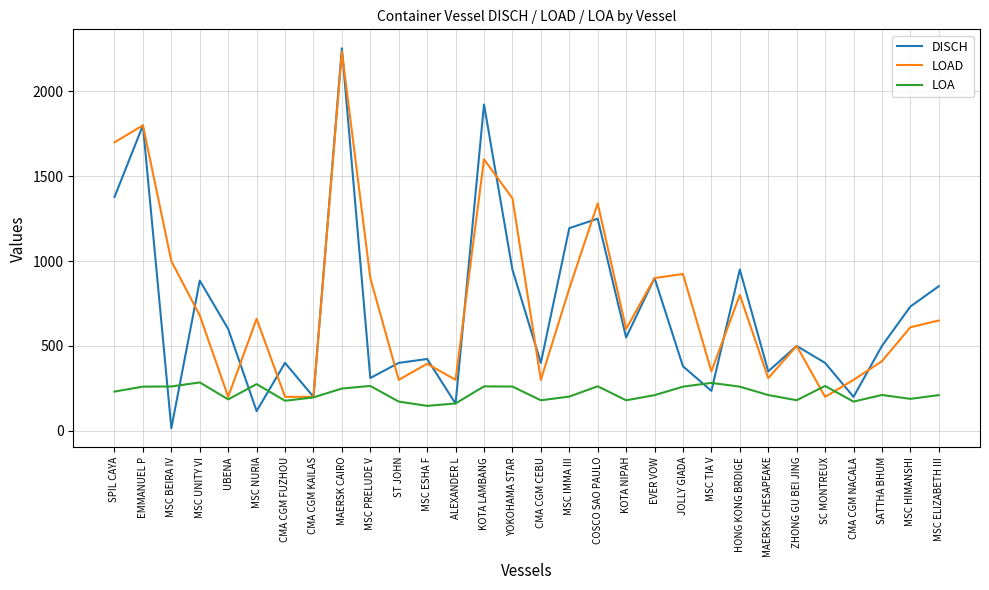

What is the total value across all series at MSC IMMA III?

2233.5